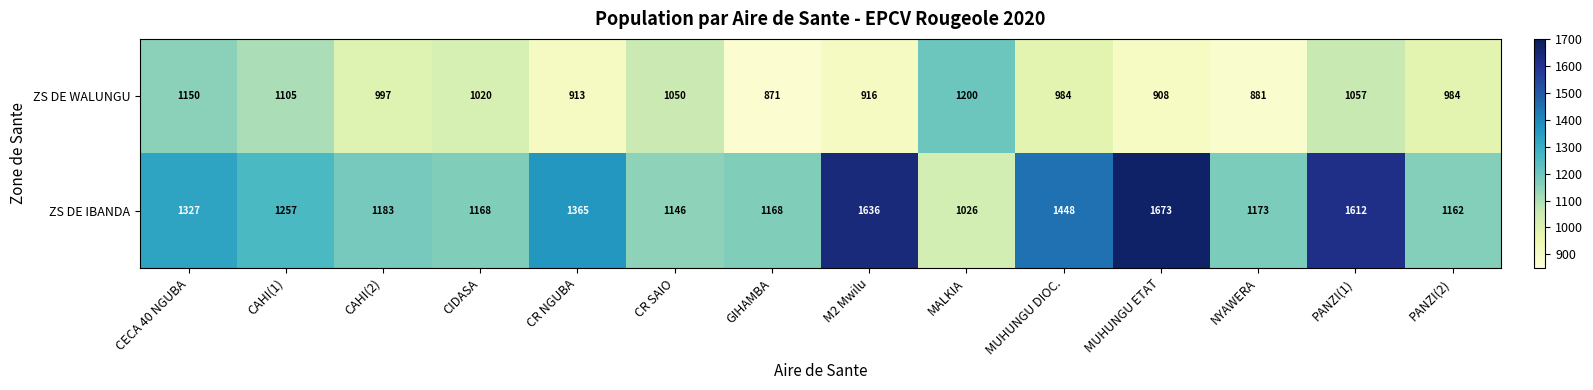

What is the difference between the highest and lowest values at MUHUNGU ETAT?

765